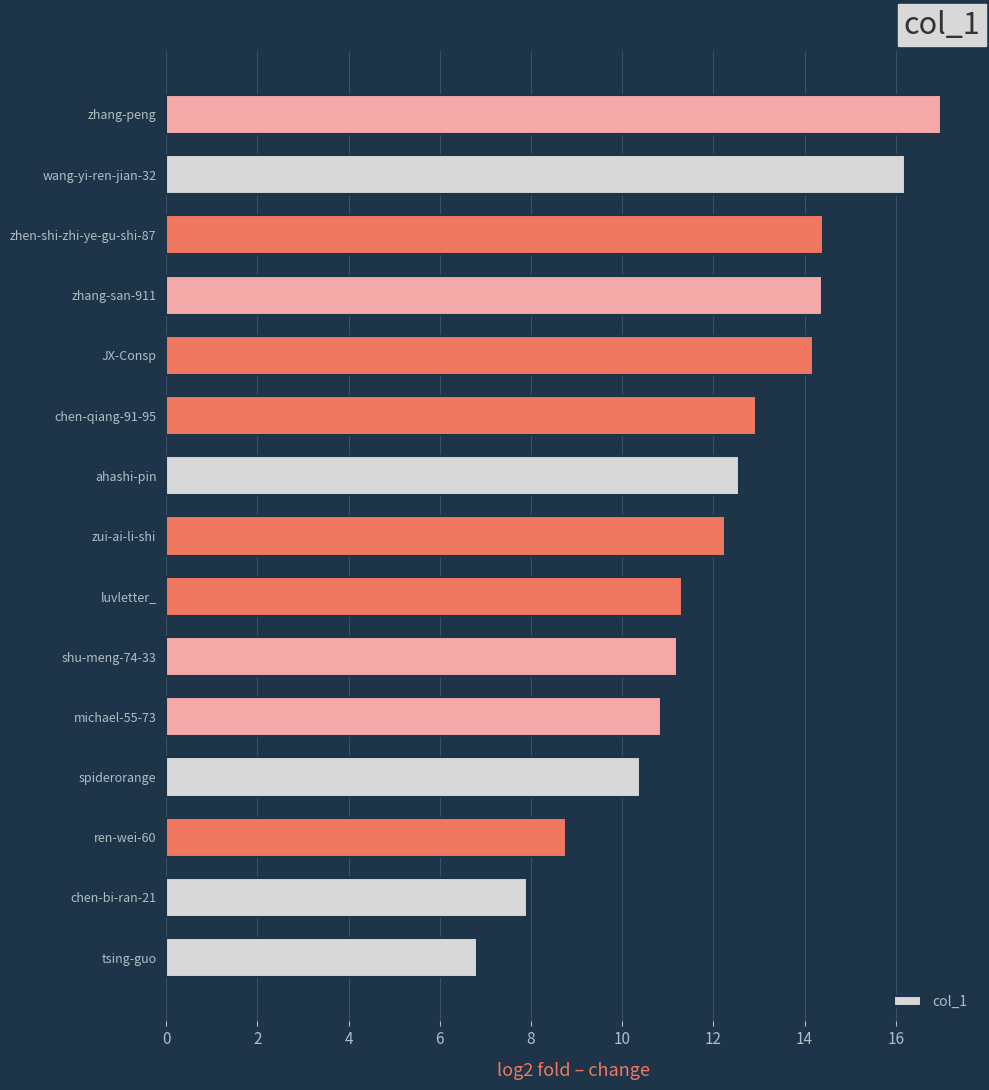

What is the minimum value shown in the chart?

6.8